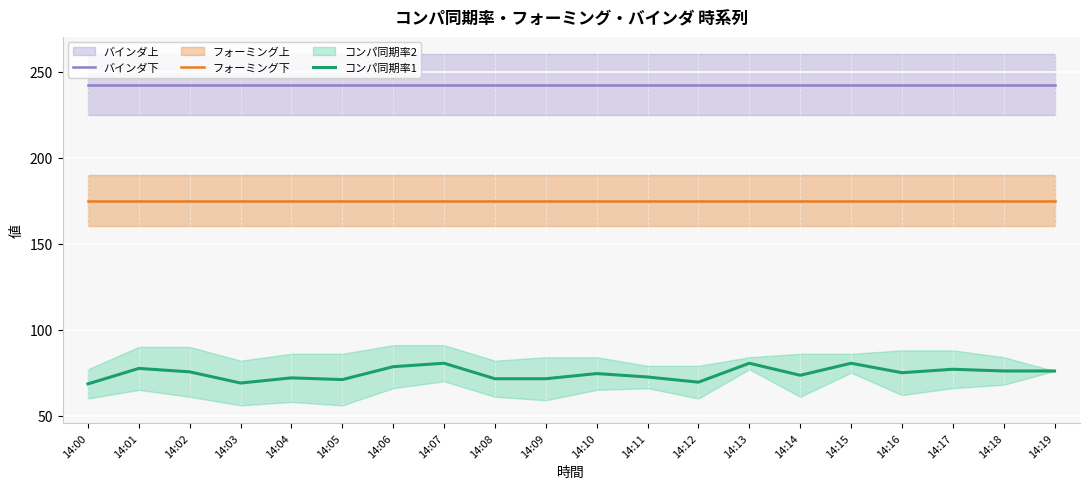

True or false: コンパ同期率1 and バインダ下 intersect in this chart.

False